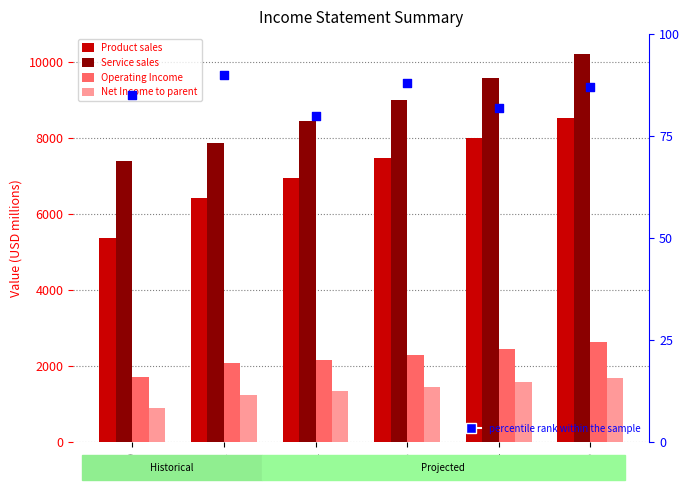

At which category is the sum across all series the highest?

2025